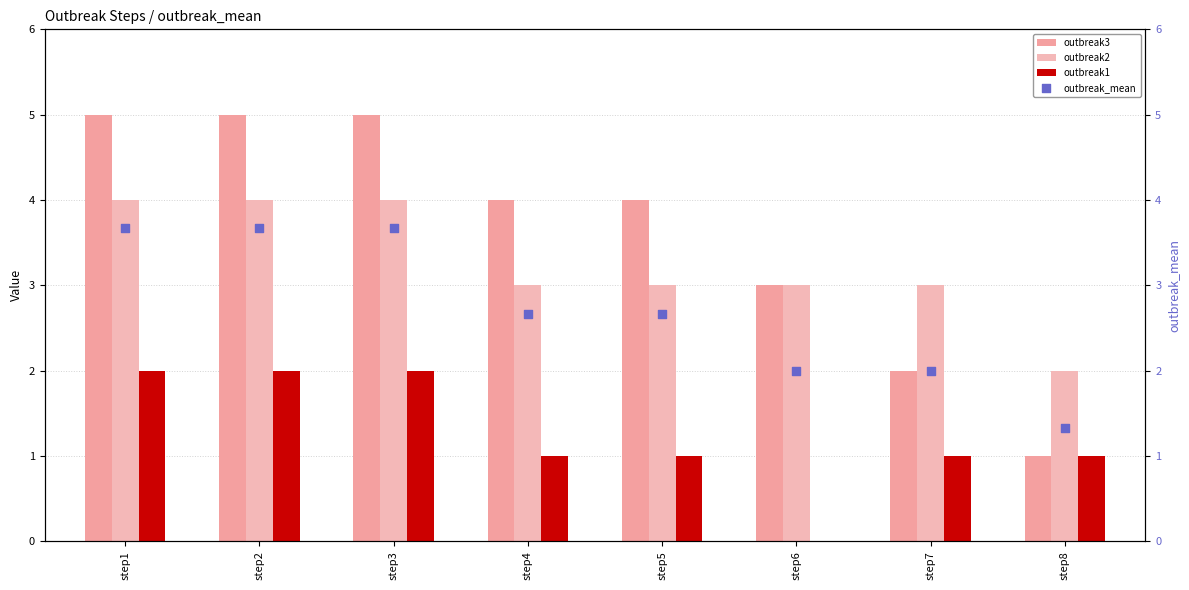

Which series has the largest total across all categories?

outbreak3